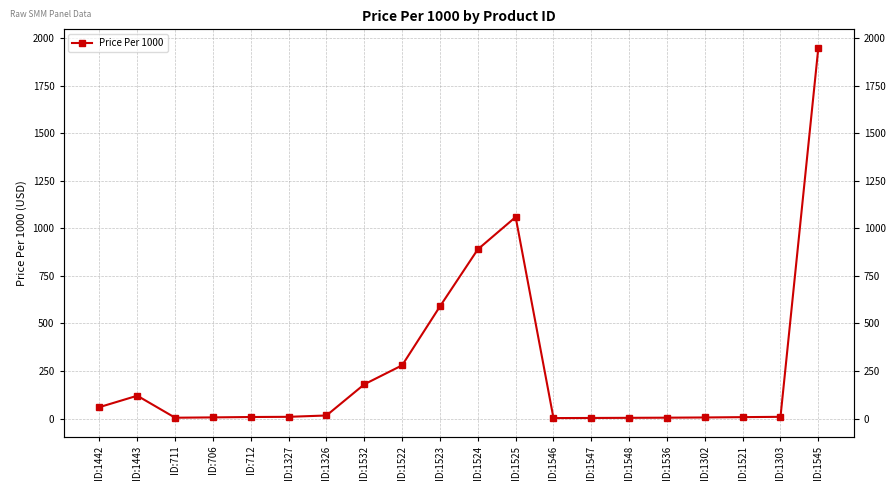

What is the average value?

260.4